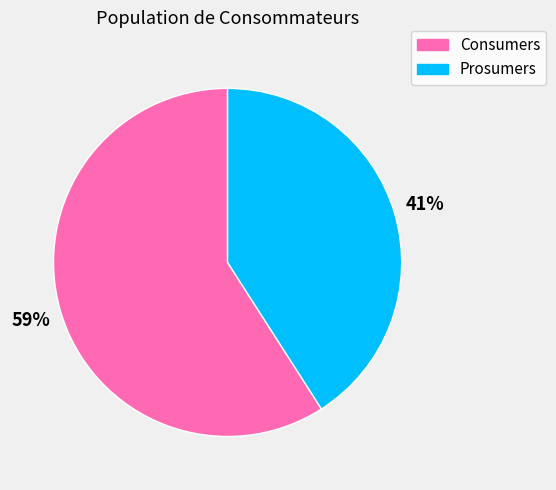

Is there any slice that represents more than half of the pie?

Yes